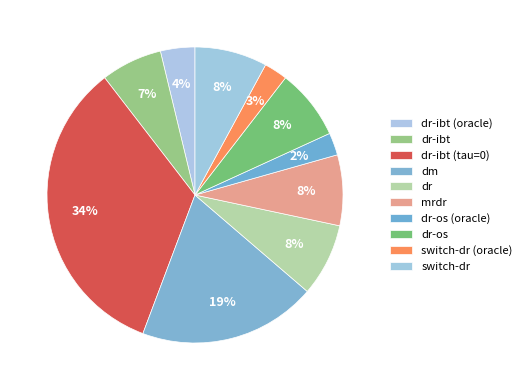

Which has a higher value, dr-os (oracle) or switch-dr (oracle)?

switch-dr (oracle)